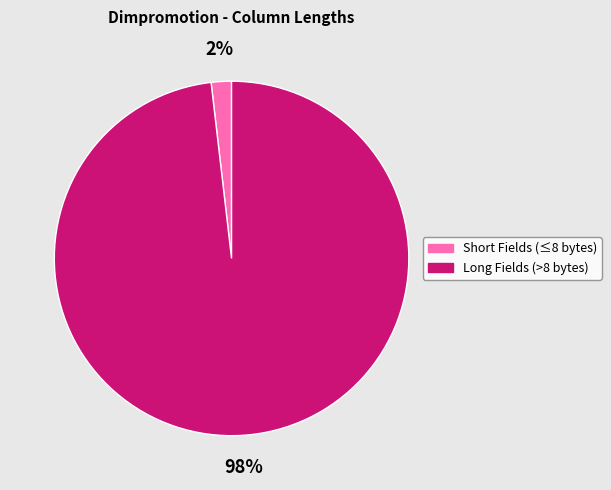

Does any single category account for the majority?

Yes